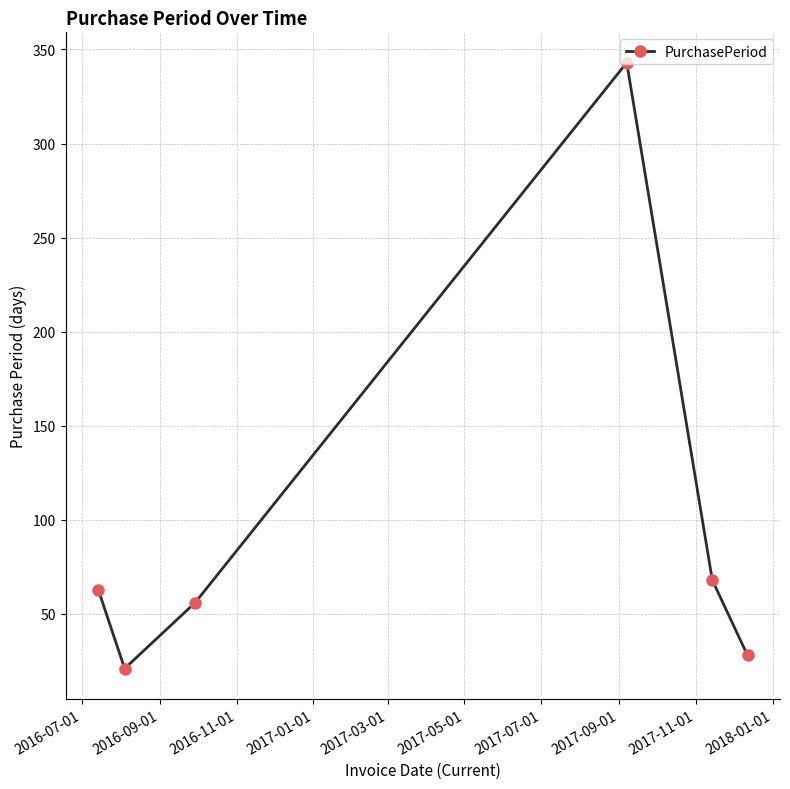

Reading right to left, list all the values displayed in this chart.

28	68	343	56	21	63